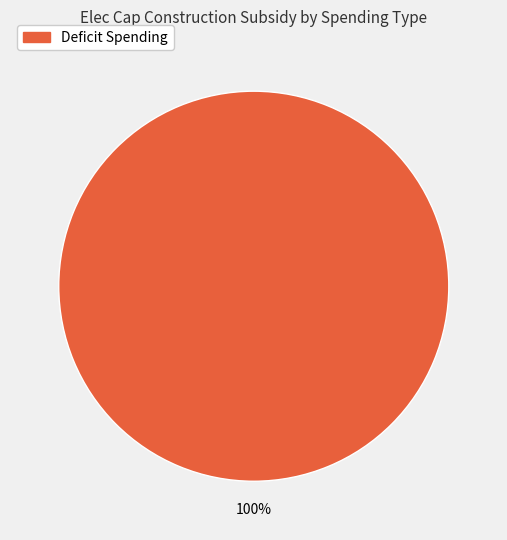

Is there a majority slice in this chart?

Yes